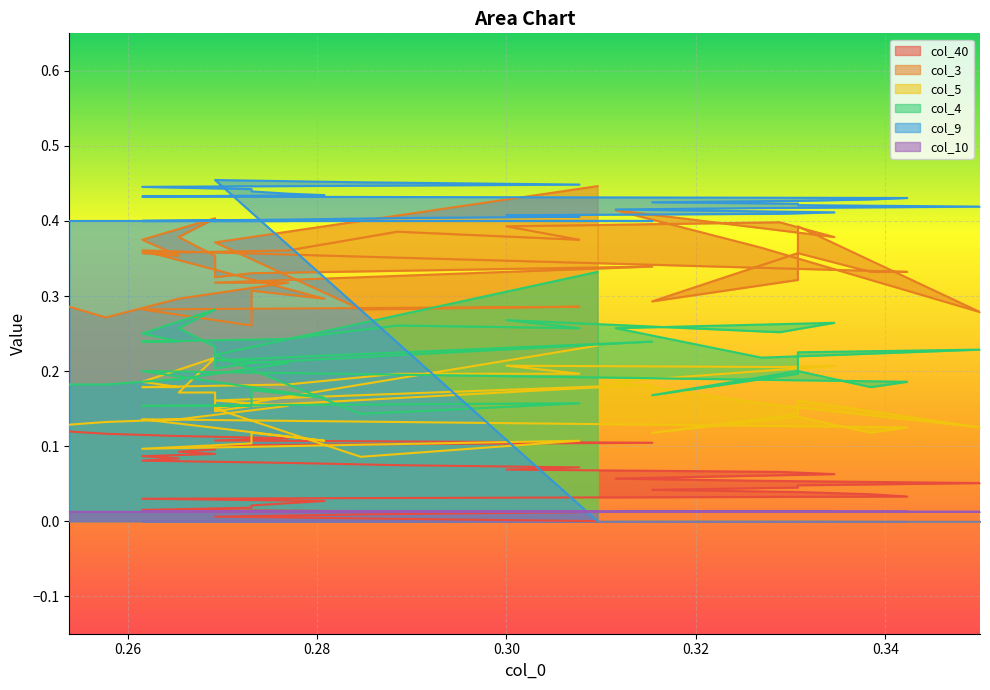

What is the maximum value shown in the chart?

0.5